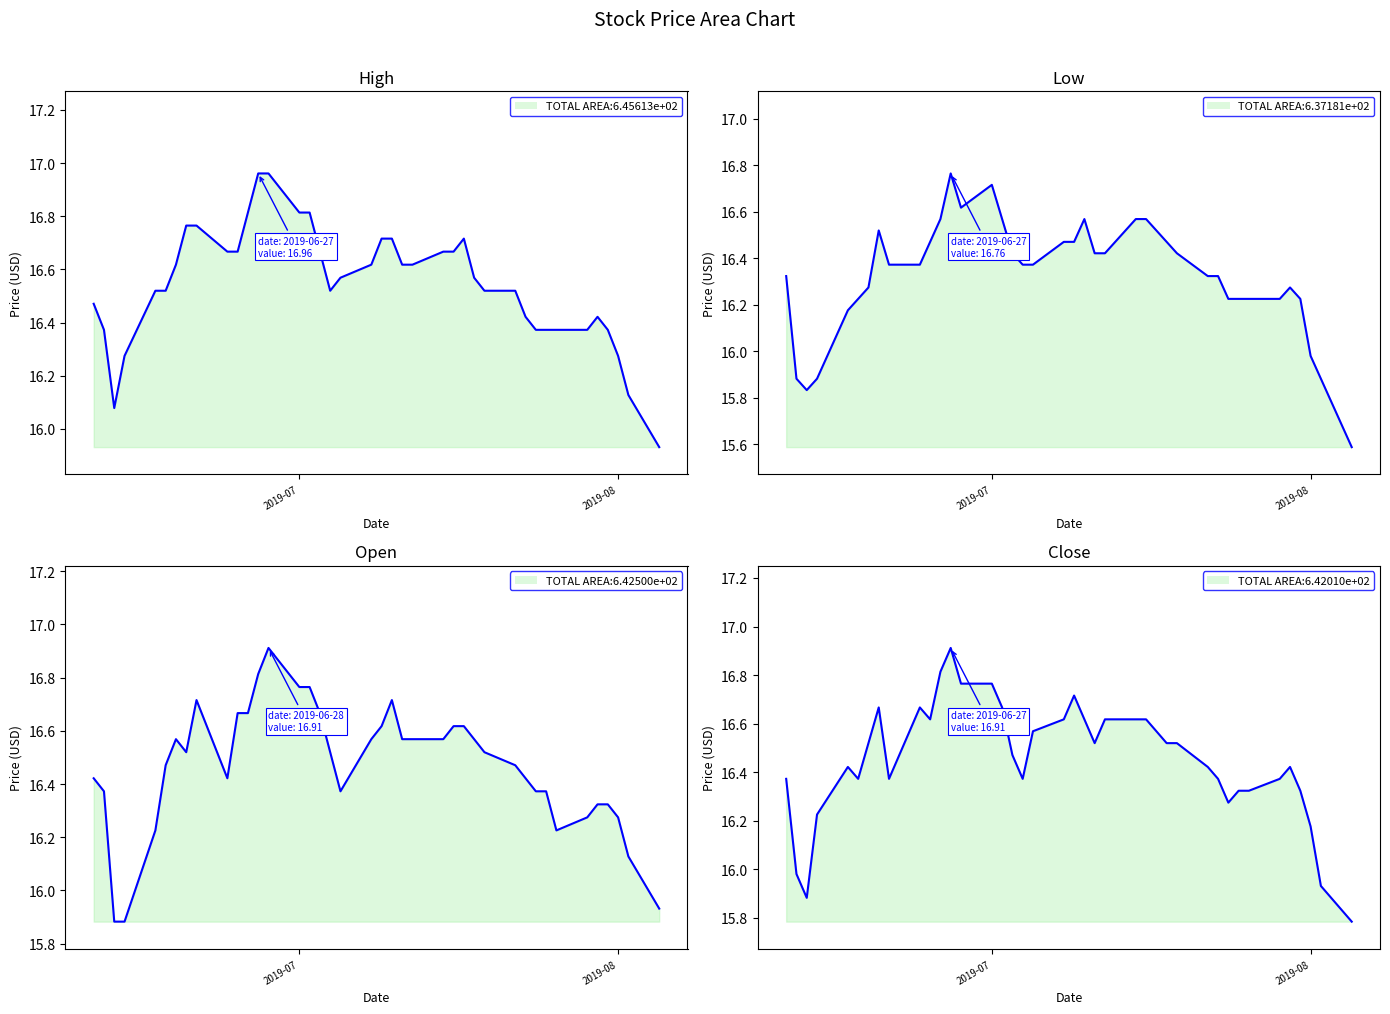

True or false: Close has more than 2 points higher than both neighbors.

True